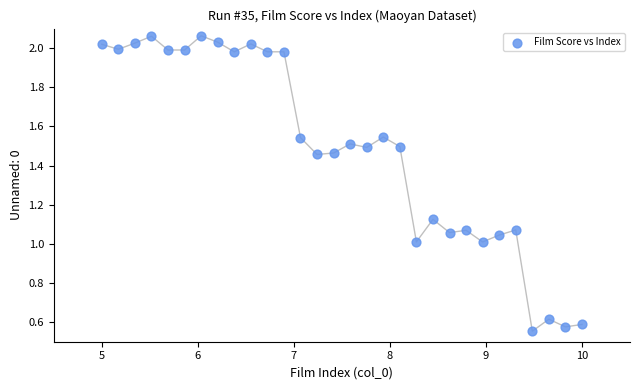

What is the range of X values (max minus min)?

5.0